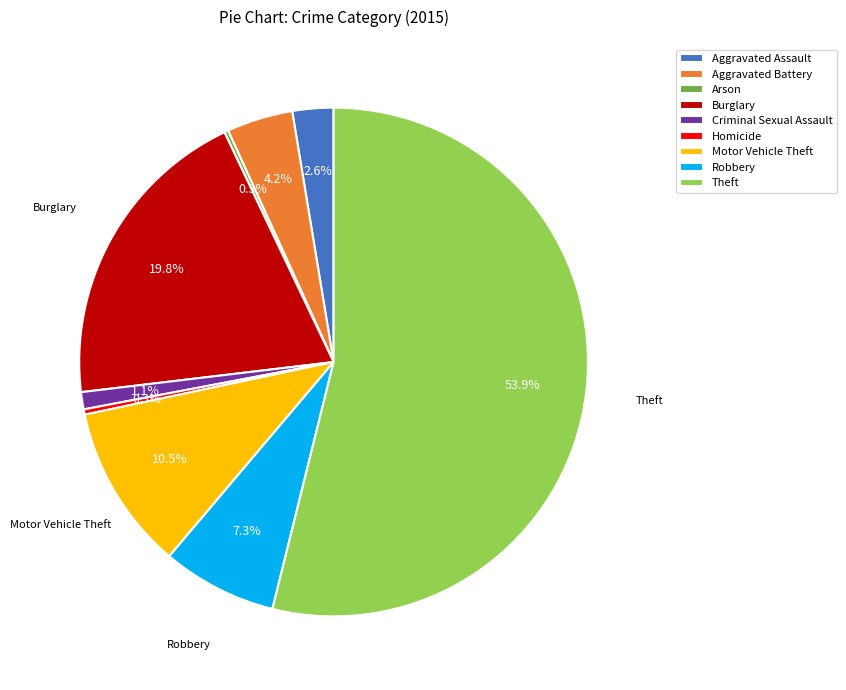

Combined, do Theft and Homicide account for over 50%?

Yes